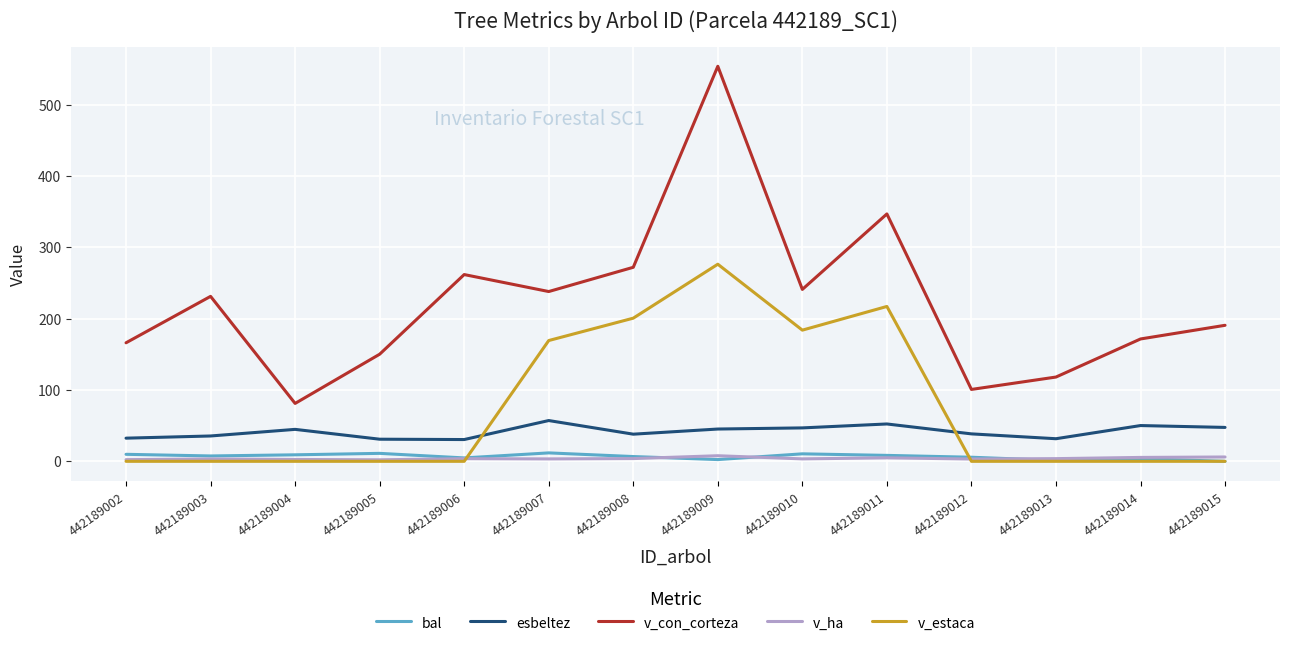

How many values in the v_estaca series exceed 0?

5